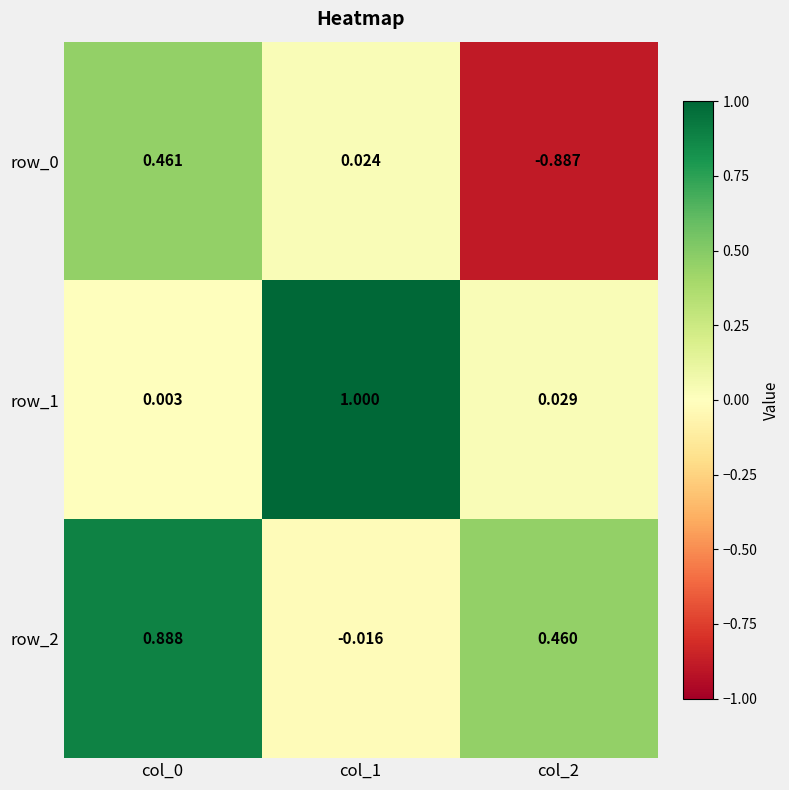

Is the value of row_1 at col_1 greater than the value of row_2 at col_1?

Yes